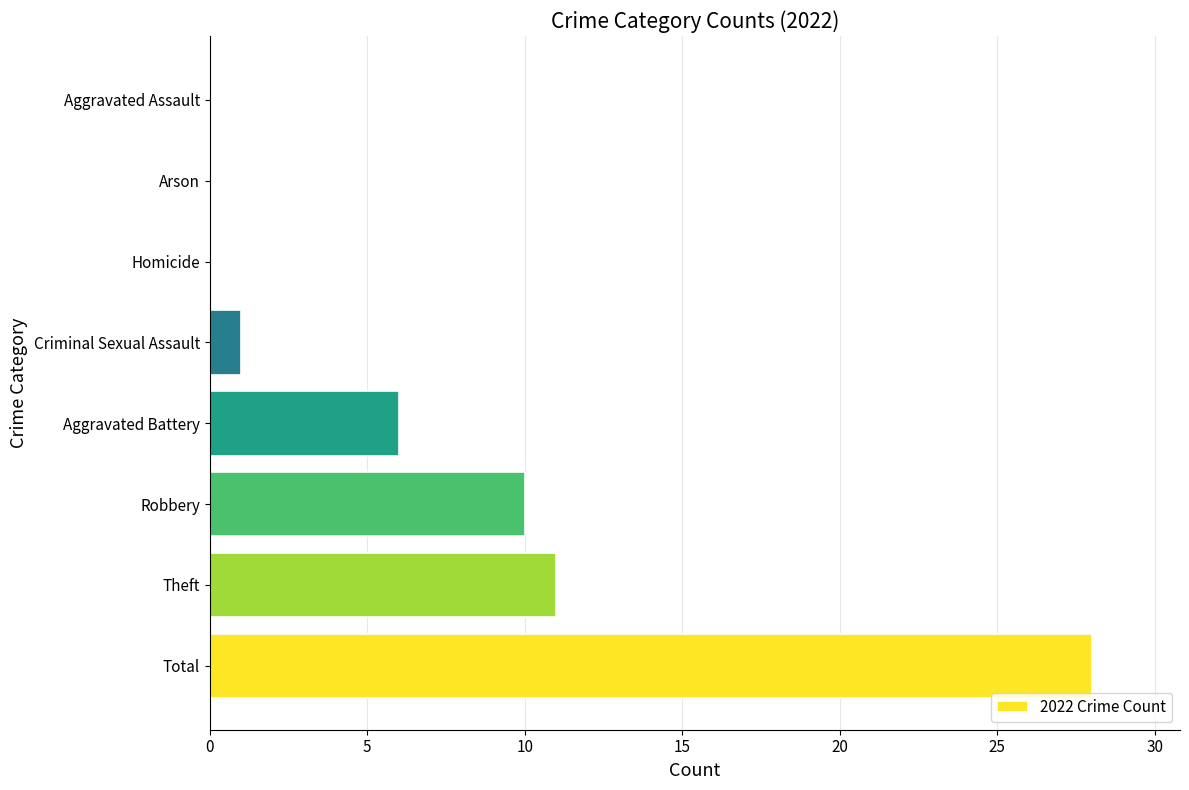

What is the maximum value shown in the chart?

28